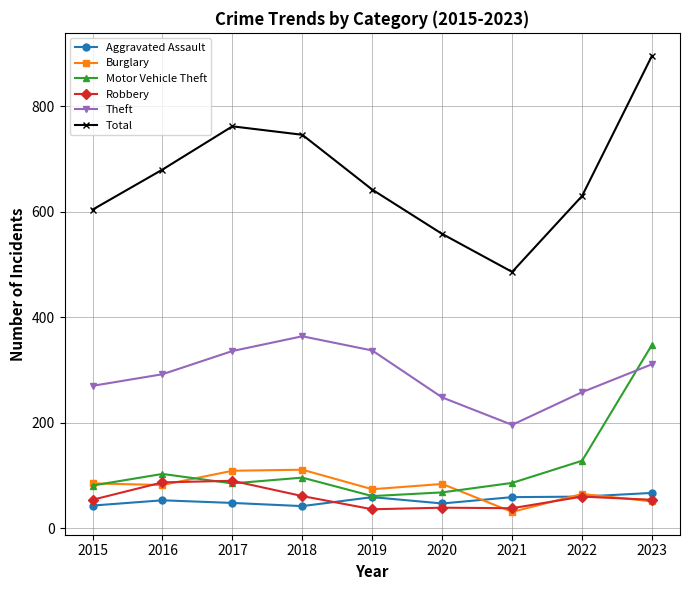

What is the lowest value of the Aggravated Assault series?

42